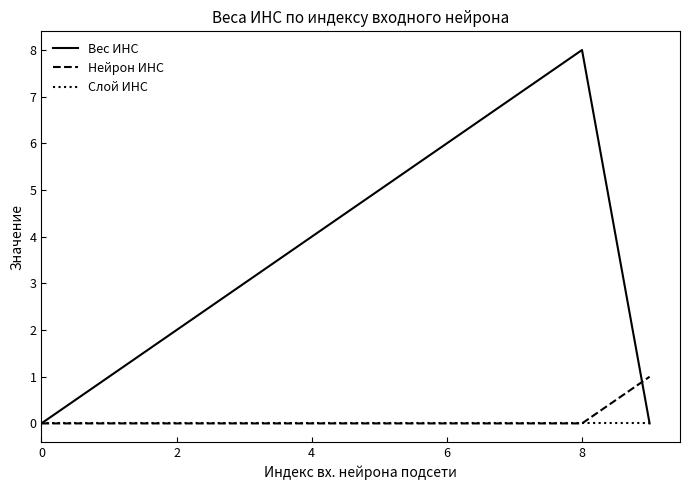

Which series has the largest total across all categories?

Вес ИНС